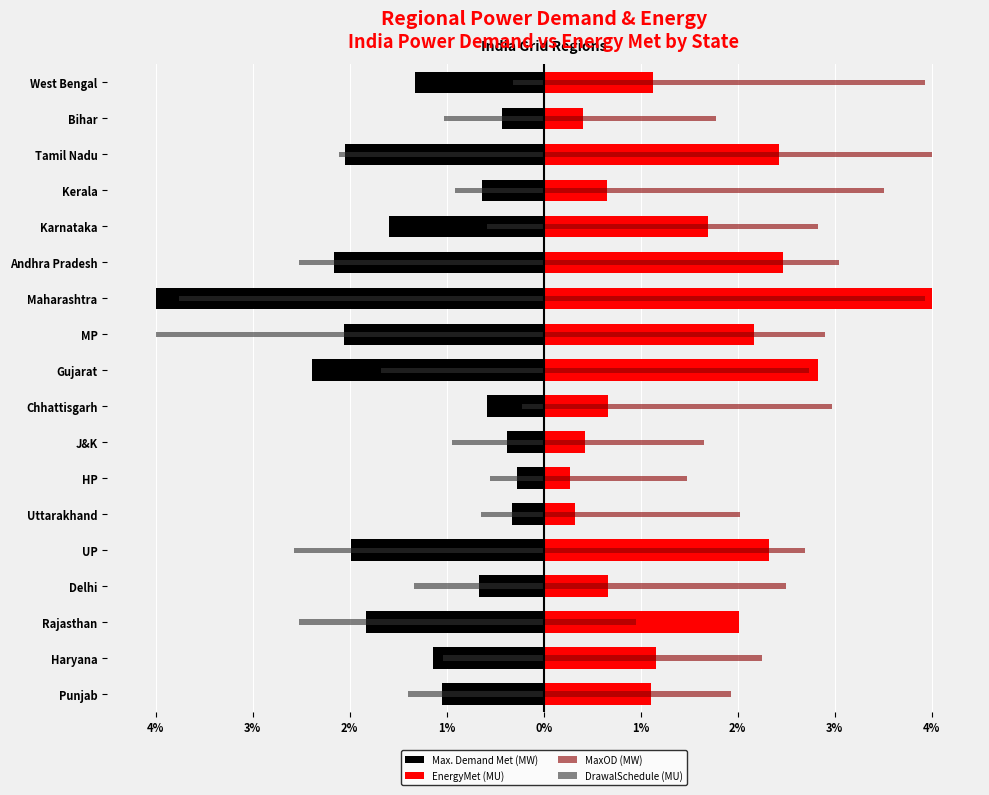

Is it true that Max. Demand Met (MW) equals -0.6 at Chhattisgarh?

True